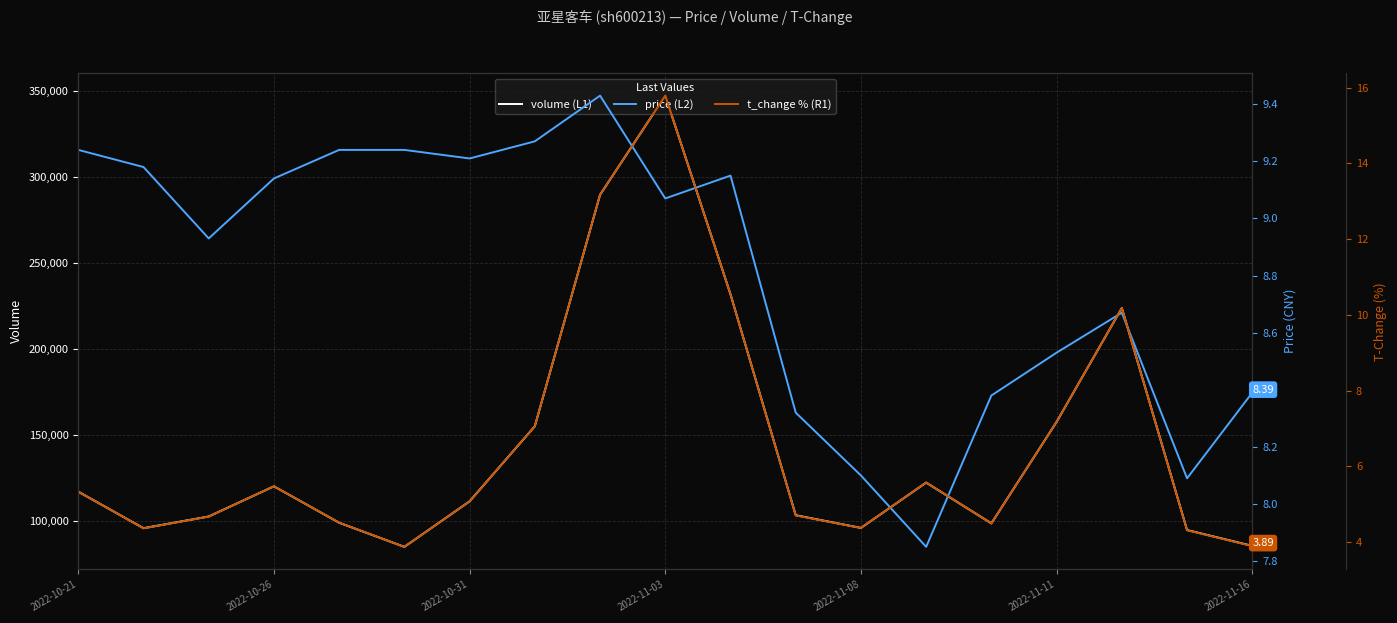

True or false: volume (L1) and t_change % (R1) cross at least once.

False